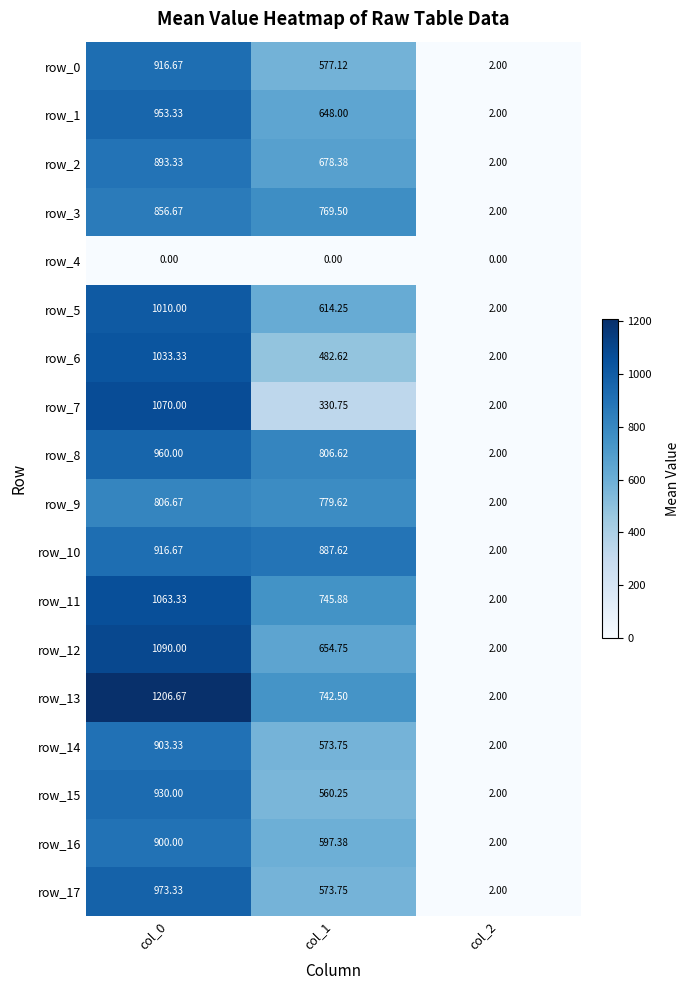

Which category has the highest value across all series?

col_0